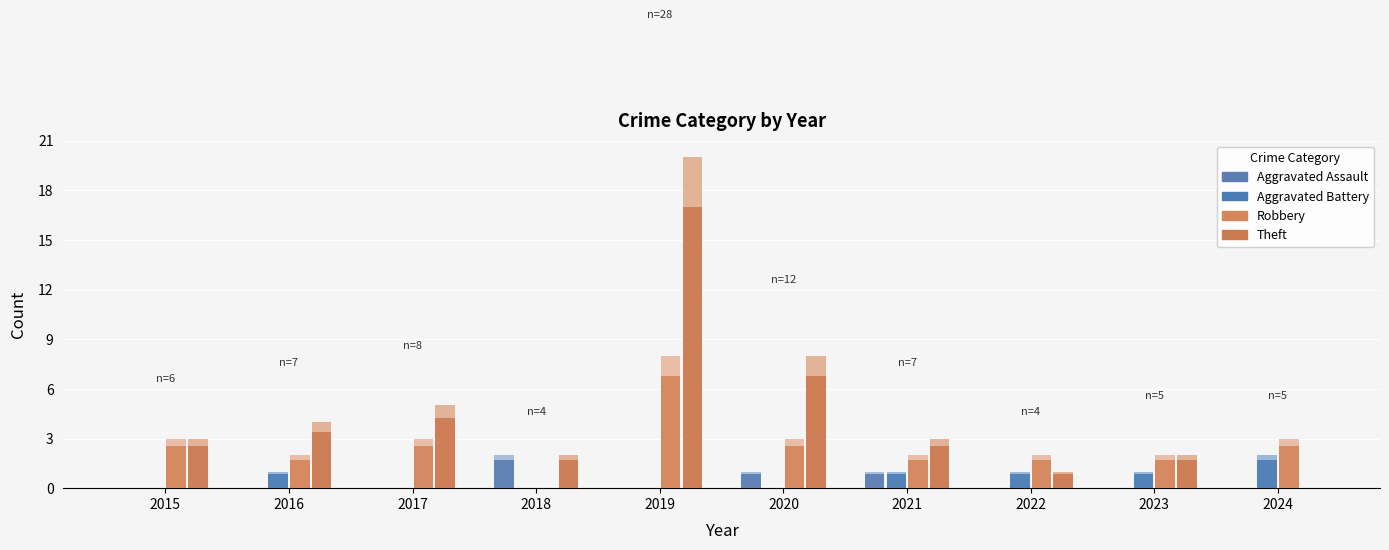

How many groups of bars are there?

10